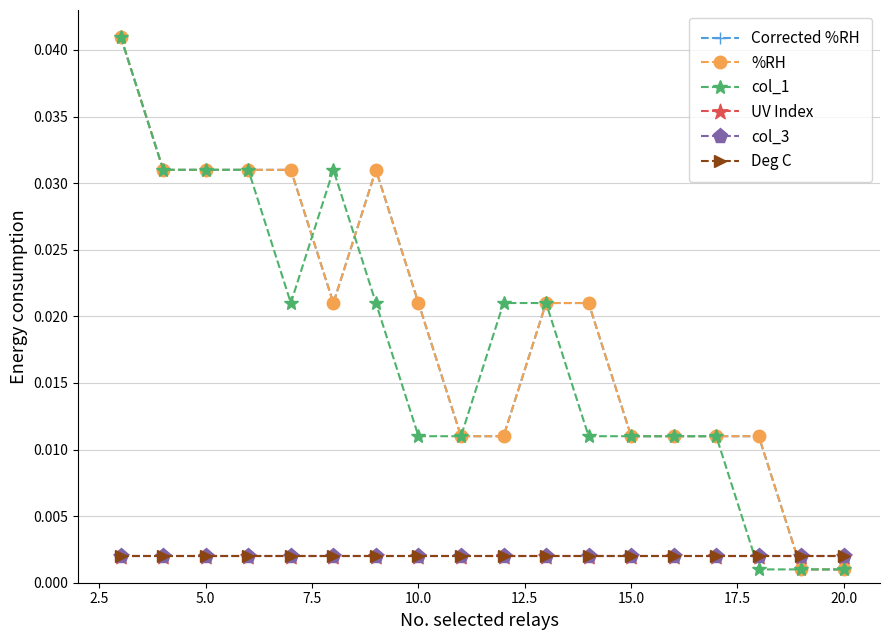

Is this an area chart (filled region under the line)?

No